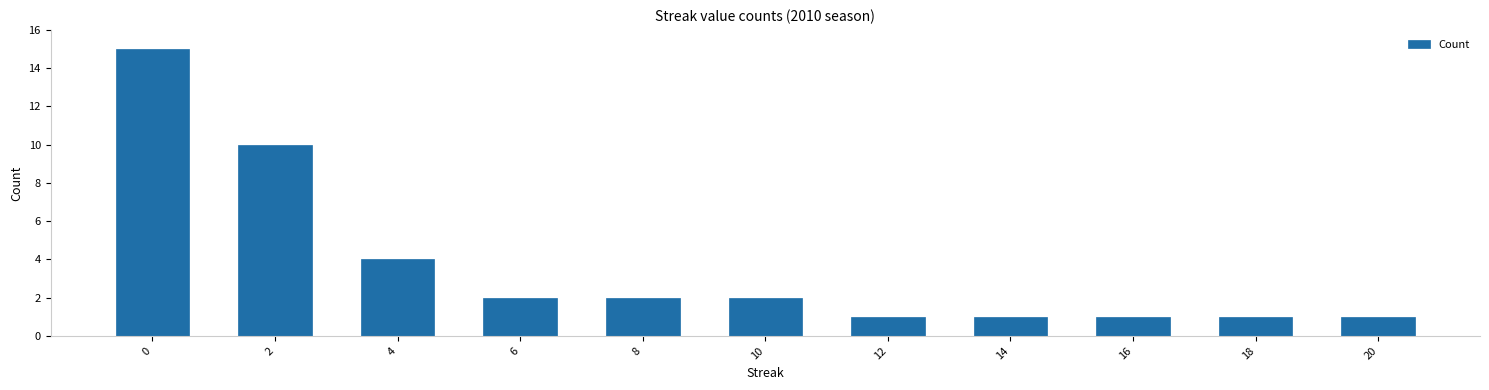

Reading left to right, what are all the values shown in this chart?

0=15	2=10	4=4	6=2	8=2	10=2	12=1	14=1	16=1	18=1	20=1